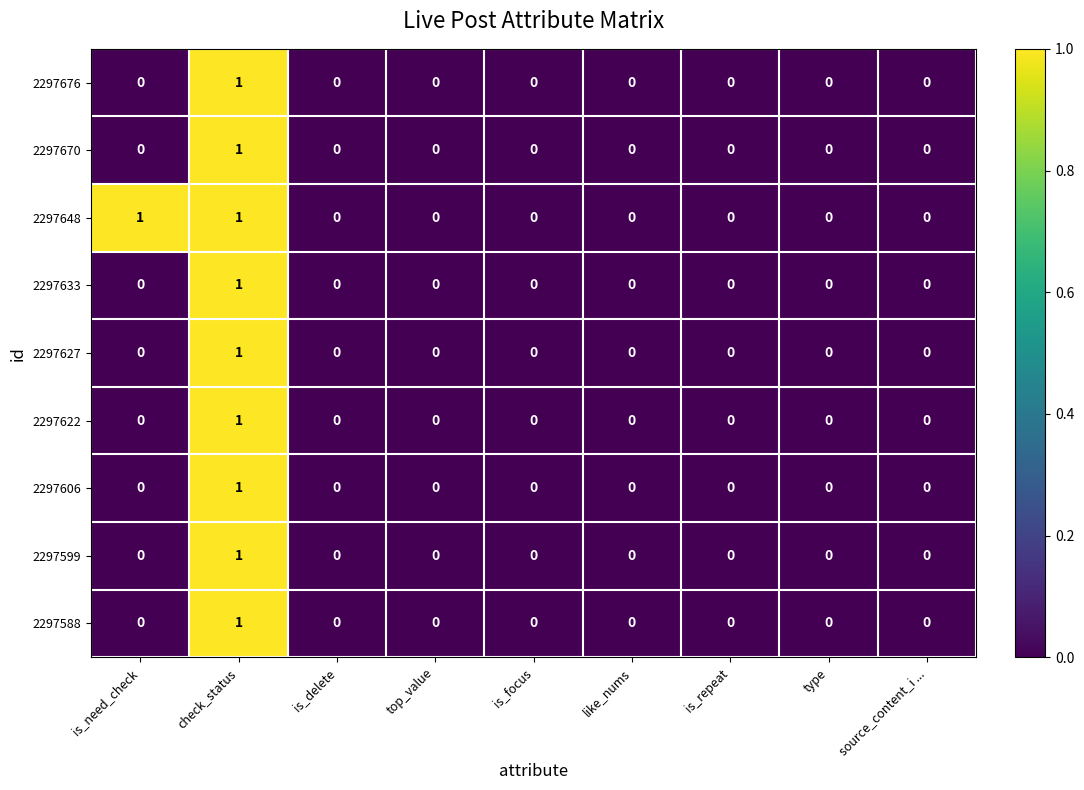

Is it true that 2297606 equals 0 at is_need_check?

True